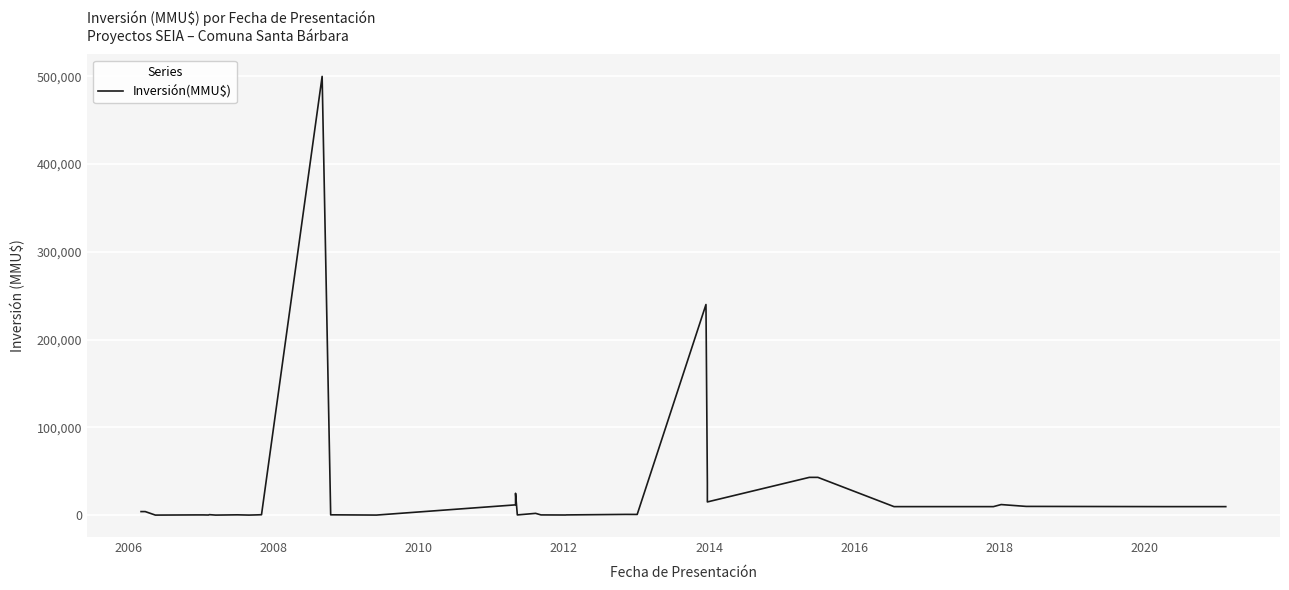

How many values are above zero?

39